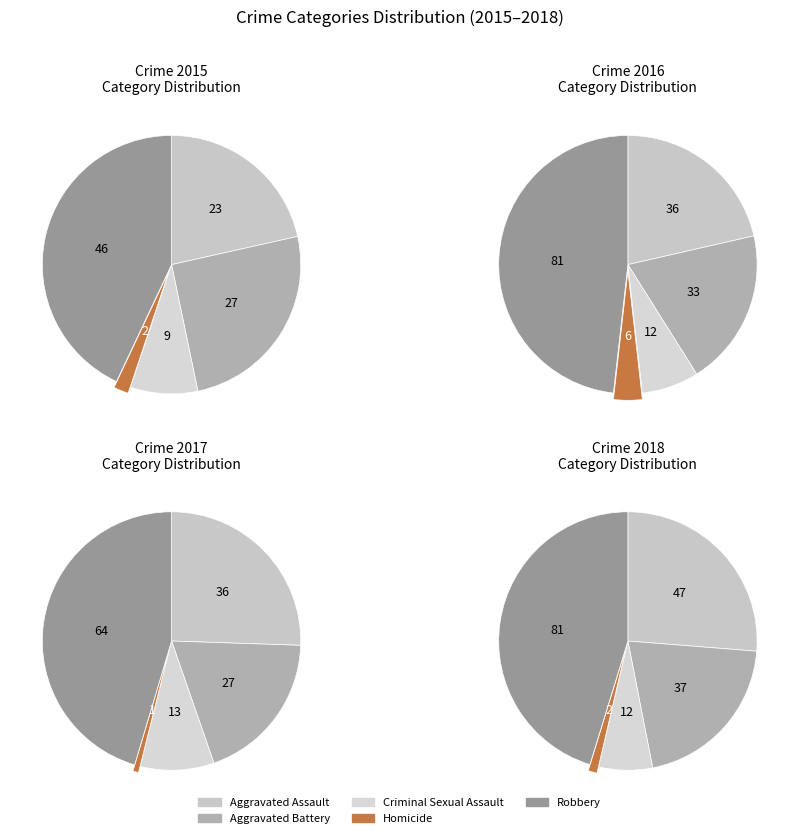

What is the change in value from Aggravated Assault to Criminal Sexual Assault?

-14